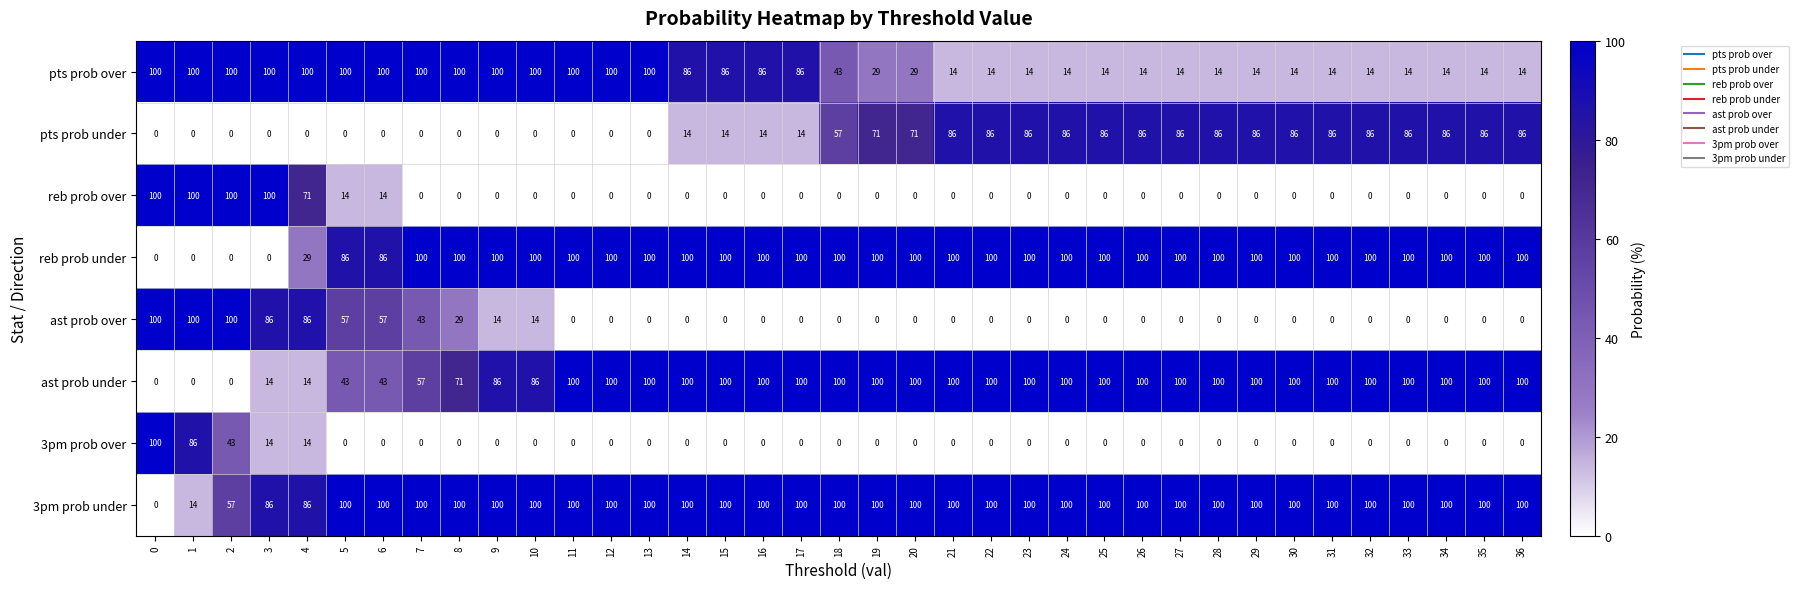

Which series has the largest total across all categories?

3pm prob under